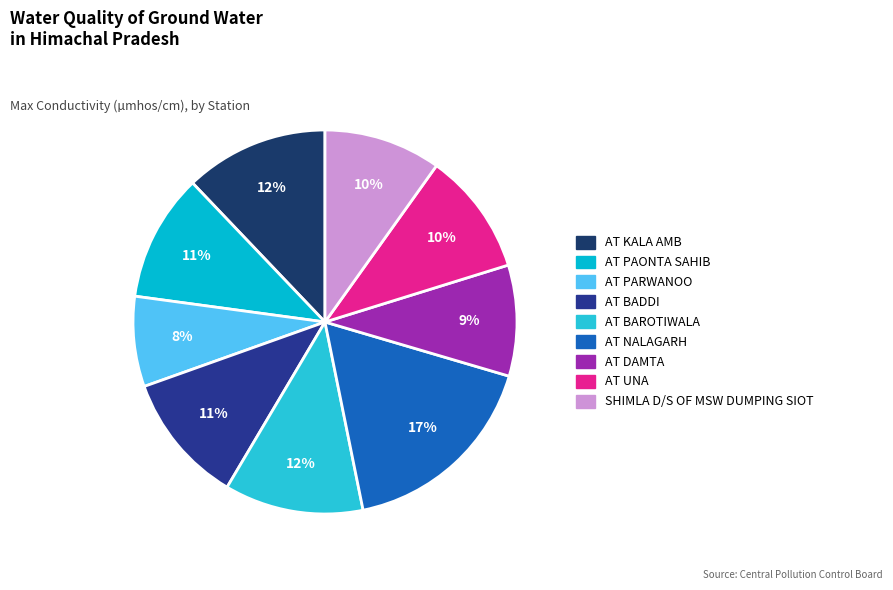

What is the change in value from AT KALA AMB to AT UNA?

-162